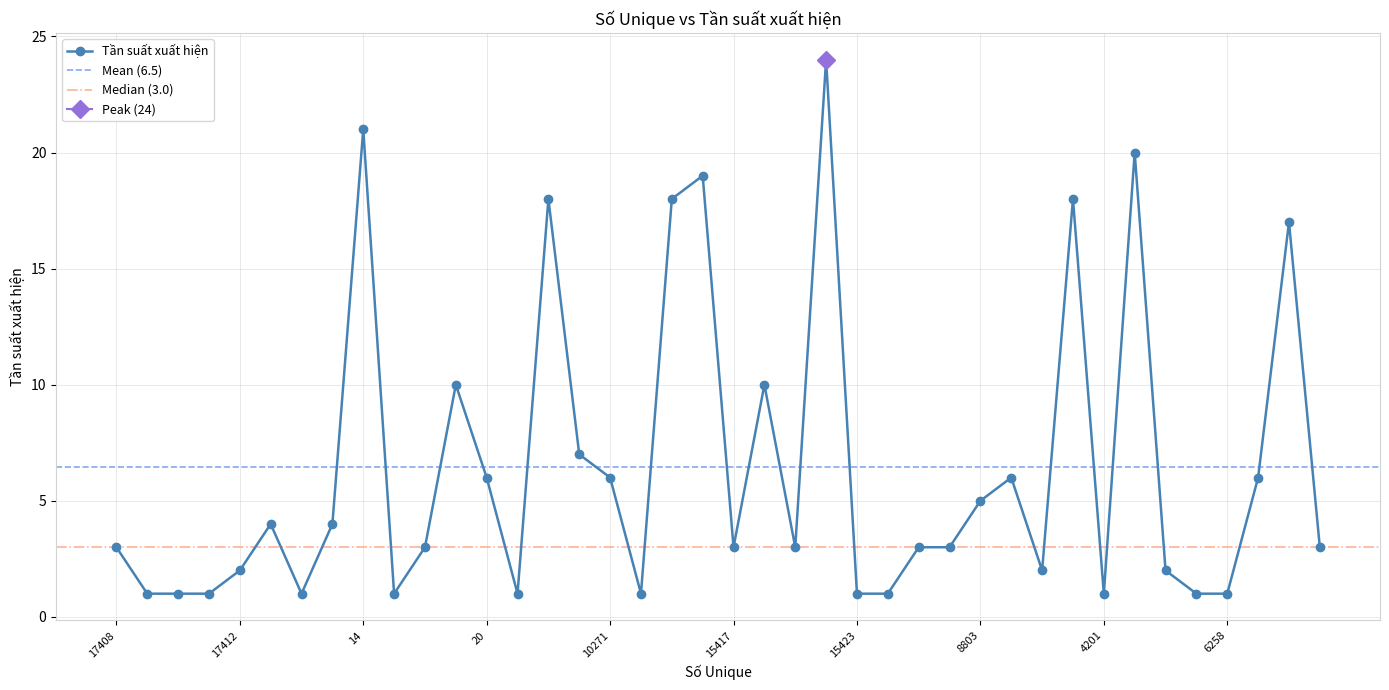

What is the label of the 40th point from the left?

9847